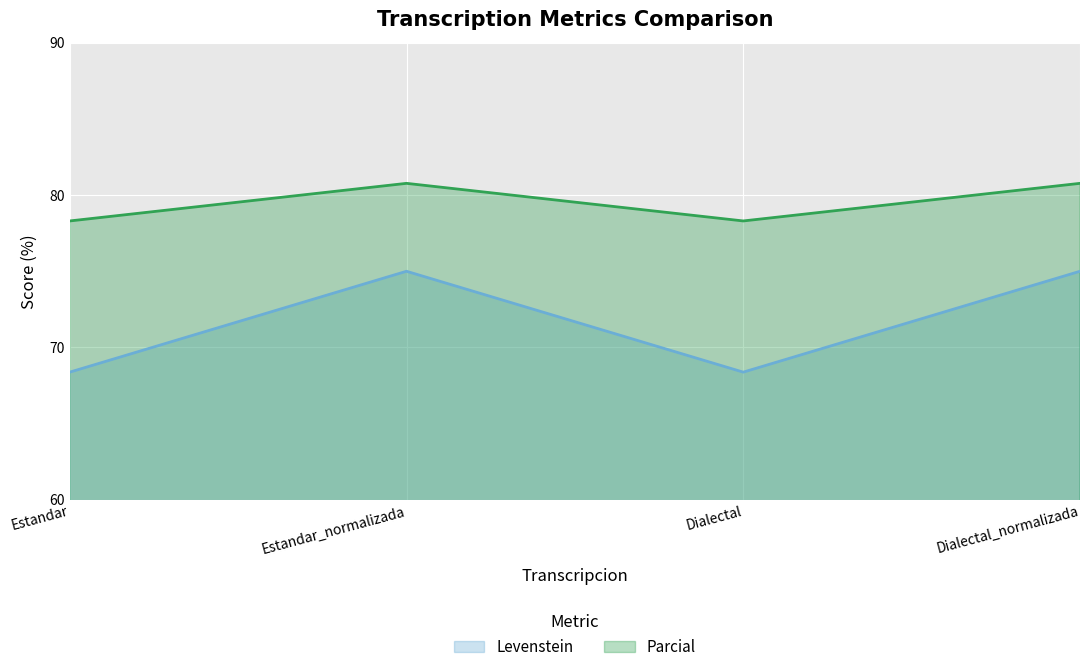

The Parcial series shows 36.7 at Estandar. True or false?

False